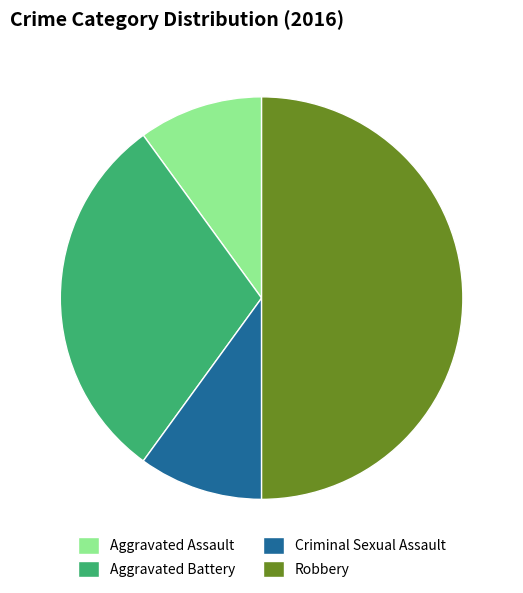

What is the largest slice in the pie chart?

Robbery